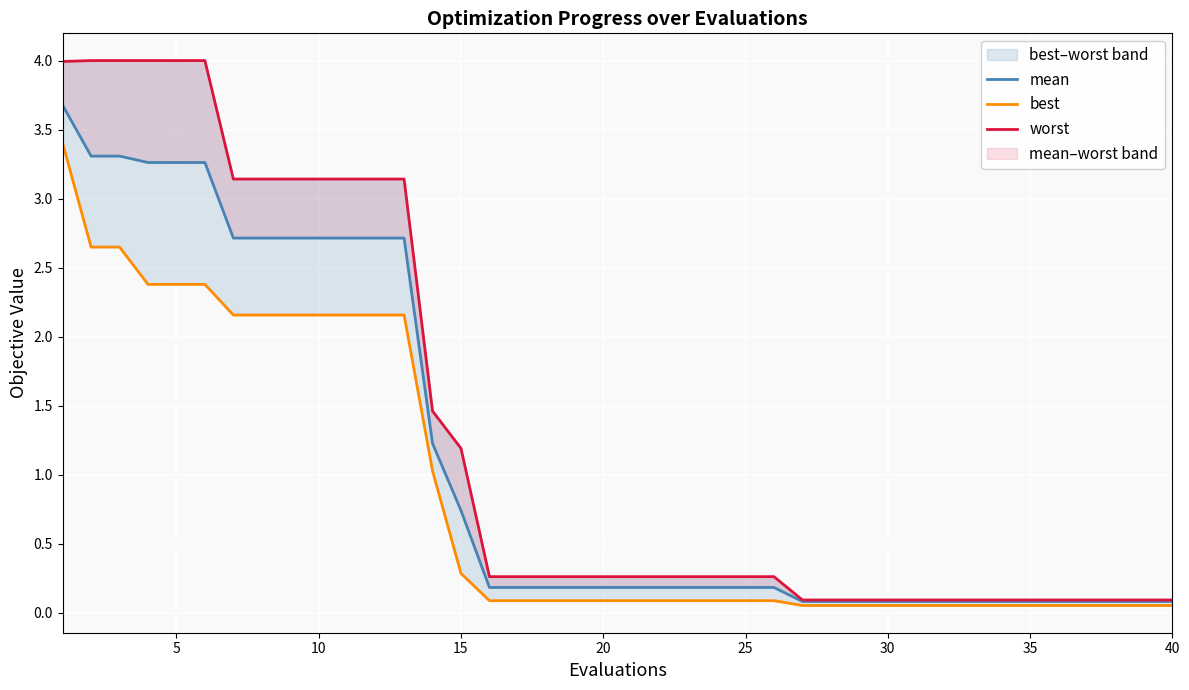

What is the average value of the best series?

0.8